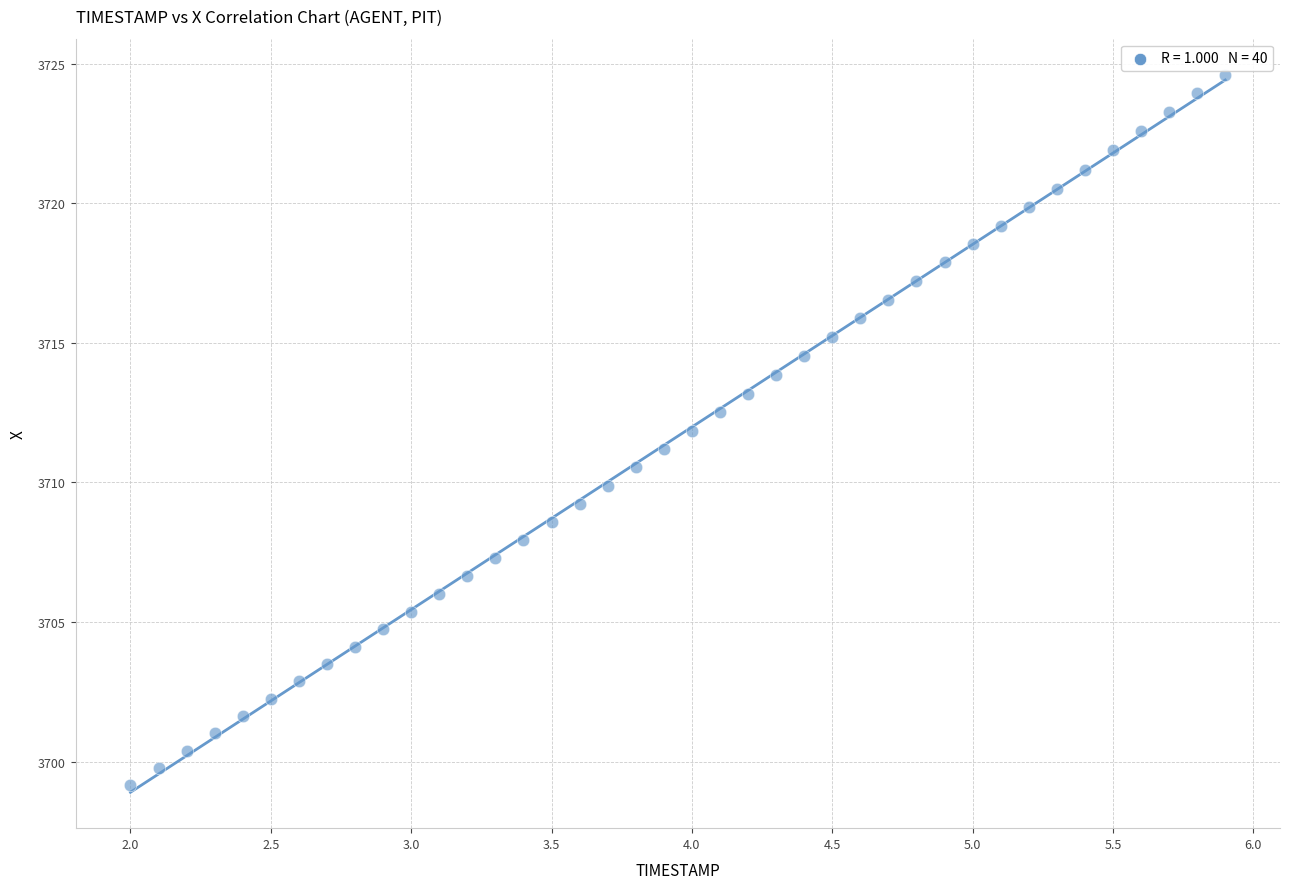

What is the range of X values (max minus min)?

3.9